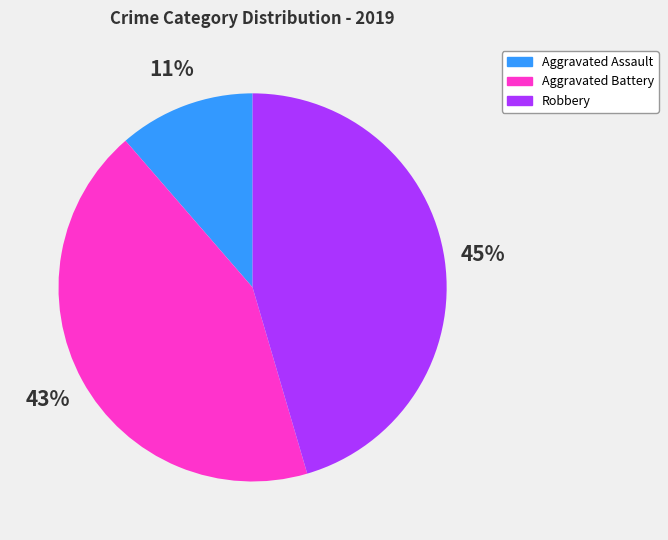

What is the largest slice in the pie chart?

Robbery